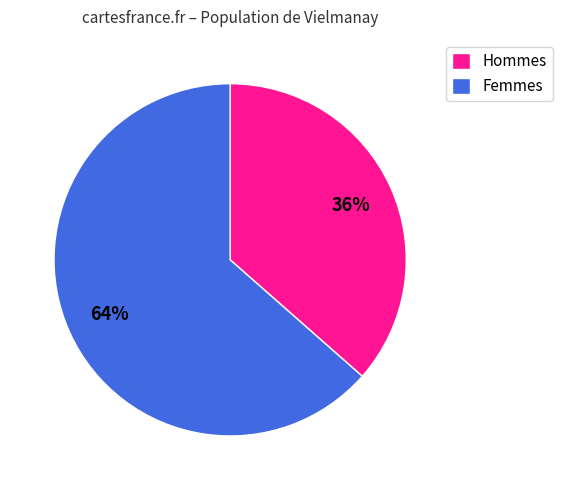

Which has a higher value, Hommes or Femmes?

Femmes